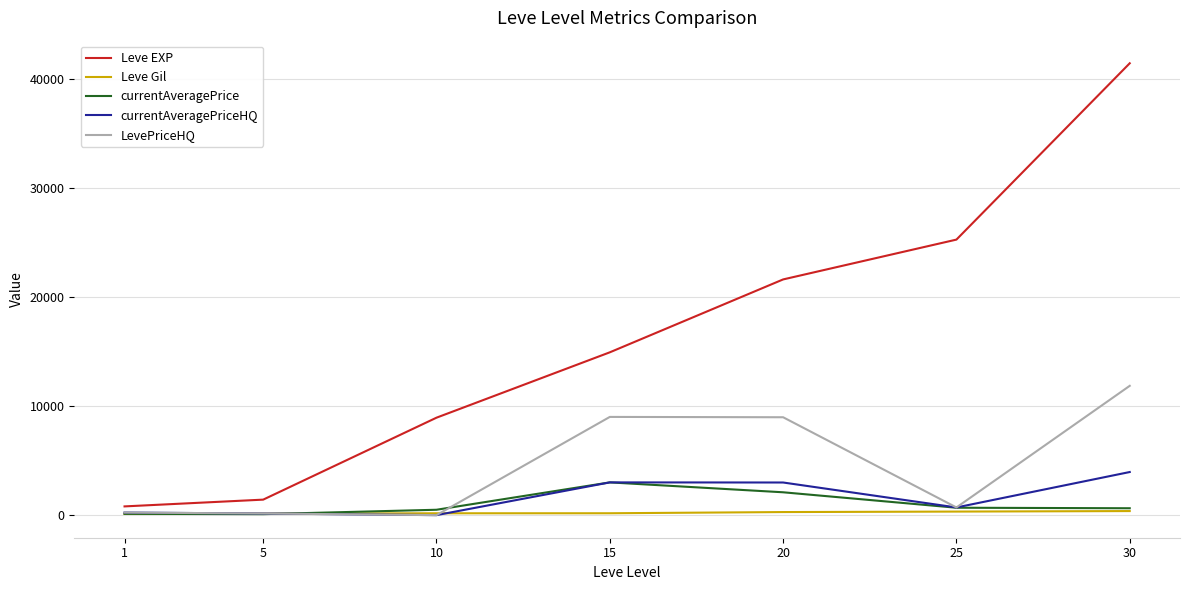

True or false: Leve EXP and currentAveragePriceHQ cross at least once.

False